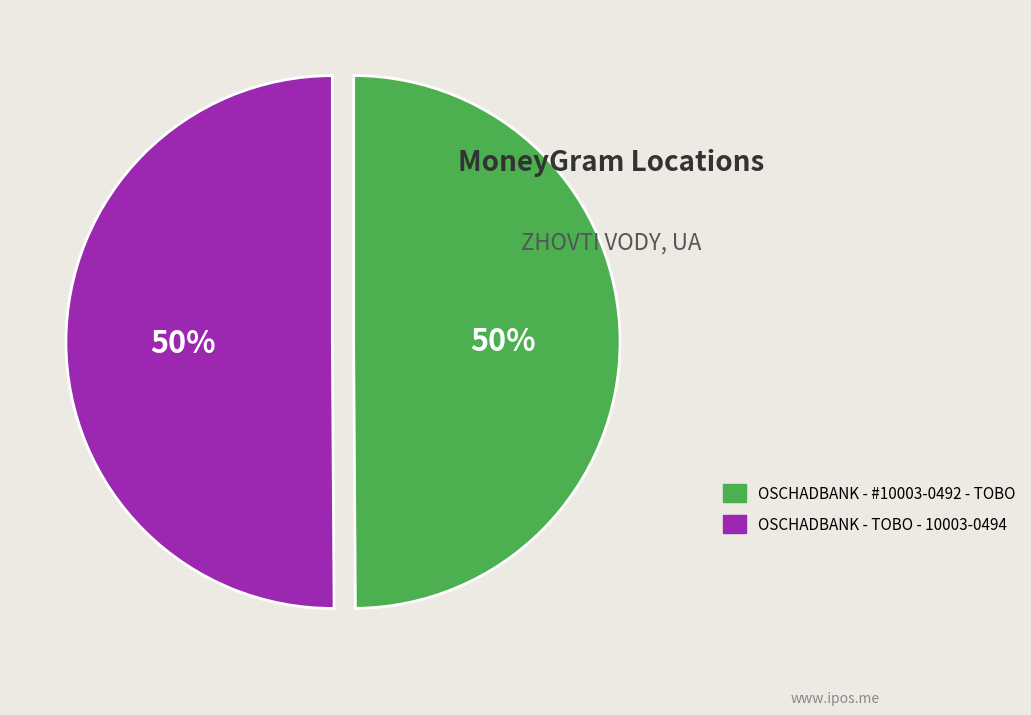

To the nearest percent, what is the combined percentage of OSCHADBANK - #10003-0492 - TOBO and OSCHADBANK - TOBO - 10003-0494?

100%